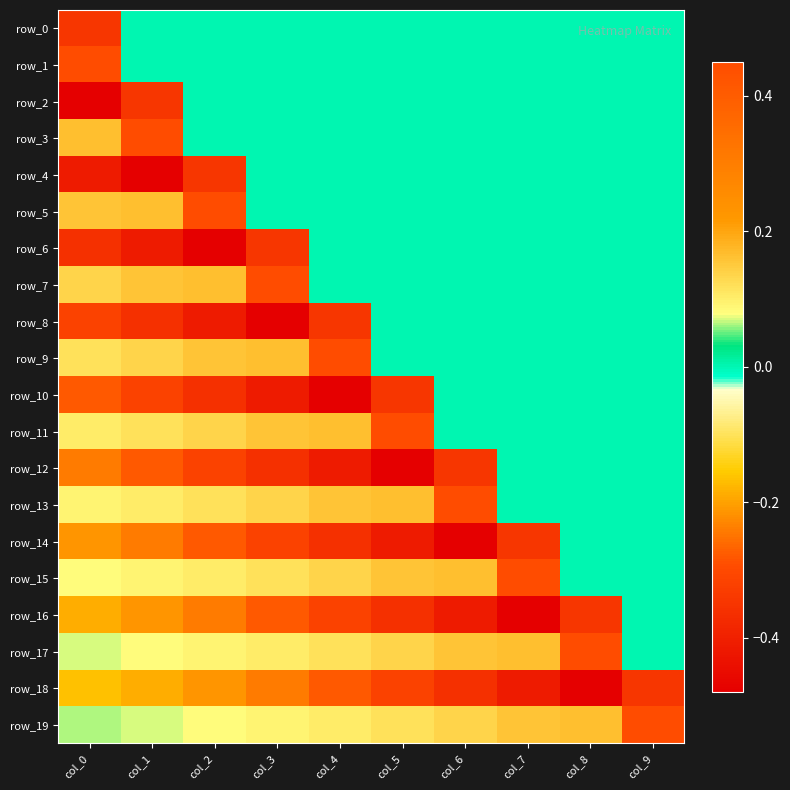

Which has a higher value, col_6 or col_7?

col_6